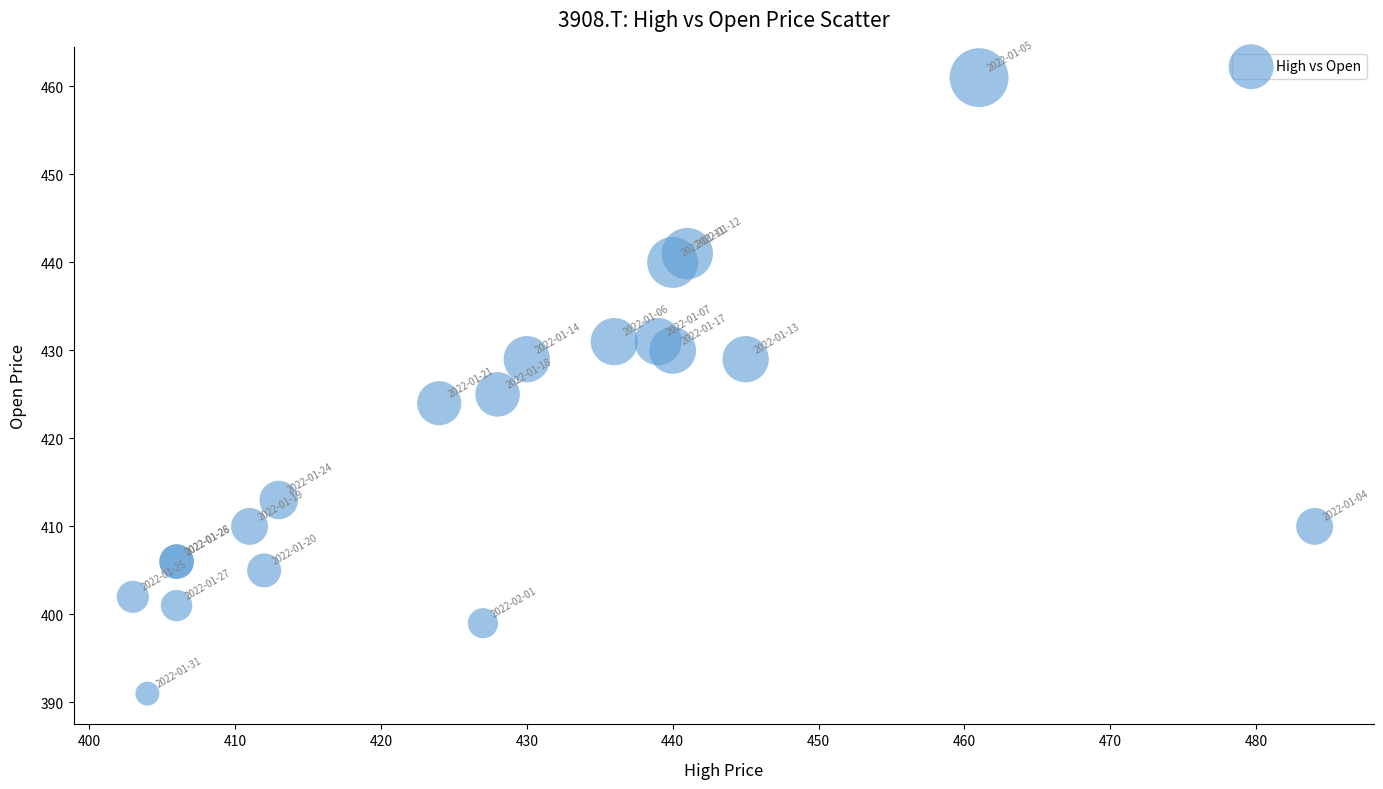

What Y value in the scatter plot is closest to 426?

425